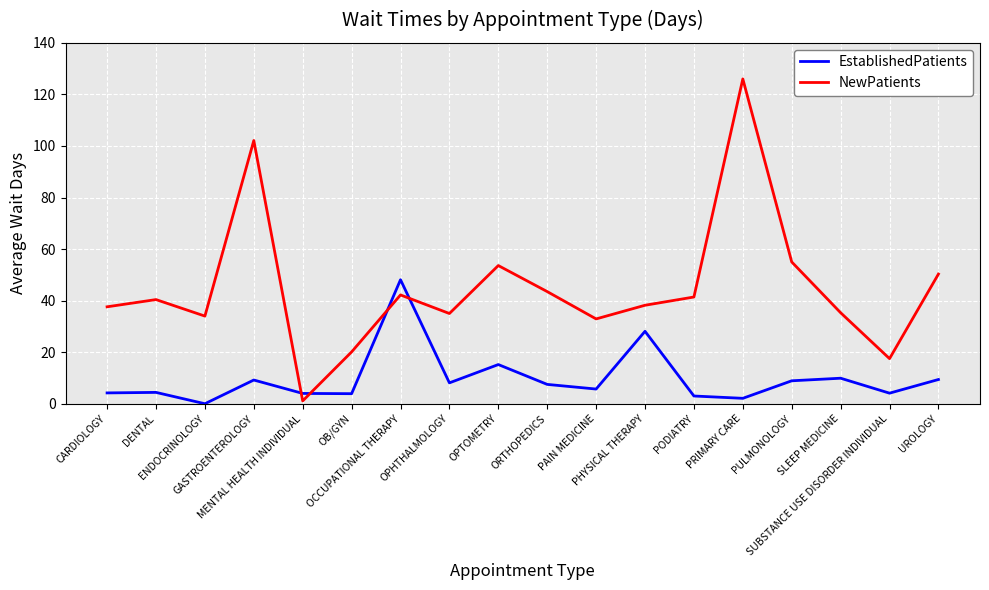

The value of EstablishedPatients at OCCUPATIONAL THERAPY is 48.1. True or false?

True